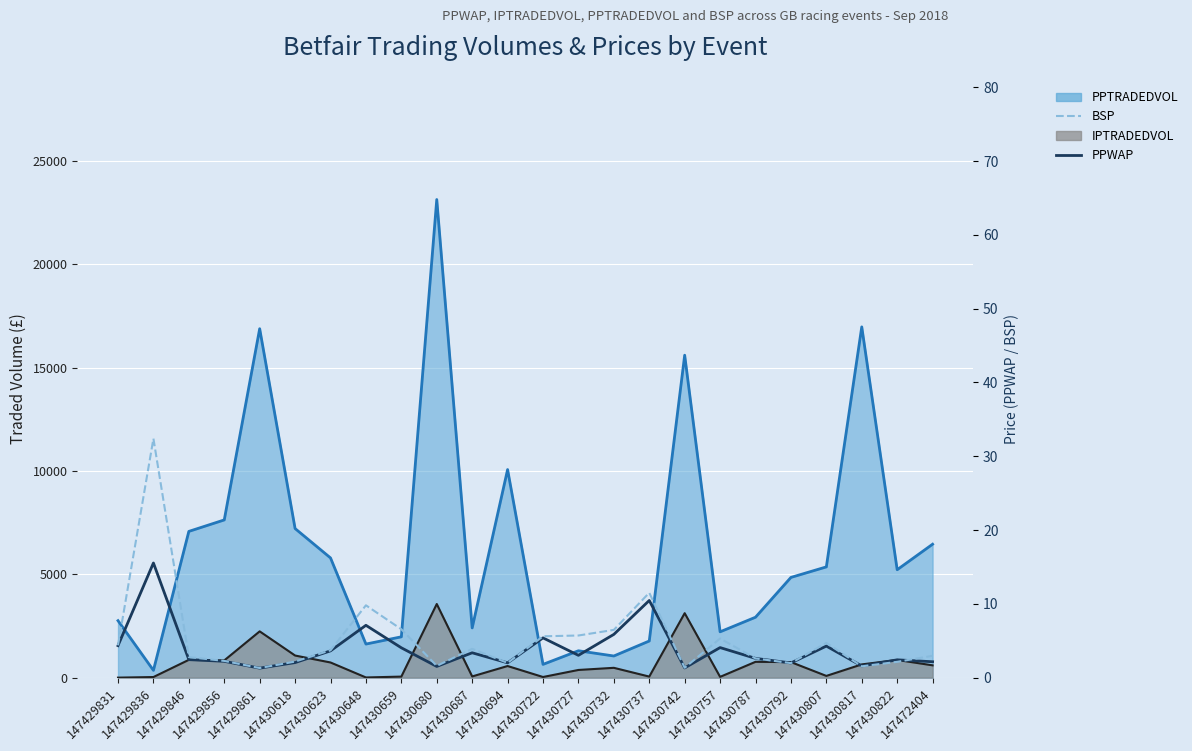

After their last crossing, which series has the higher values: BSP or PPWAP?

BSP